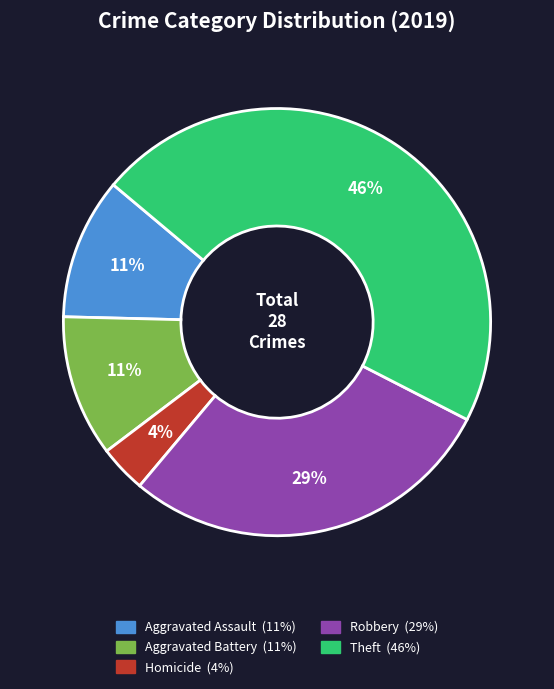

To the nearest percent, what is the average slice percentage?

20%